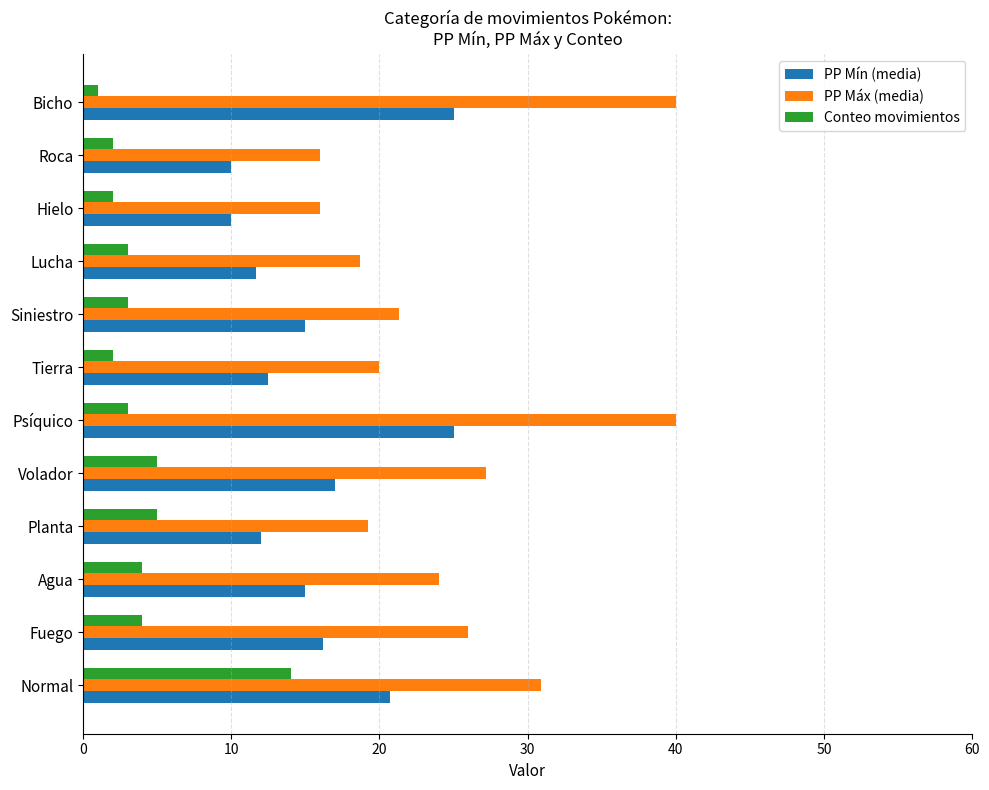

Rank the series at Agua from lowest to highest value.

Conteo movimientos, PP Mín (media), PP Máx (media)